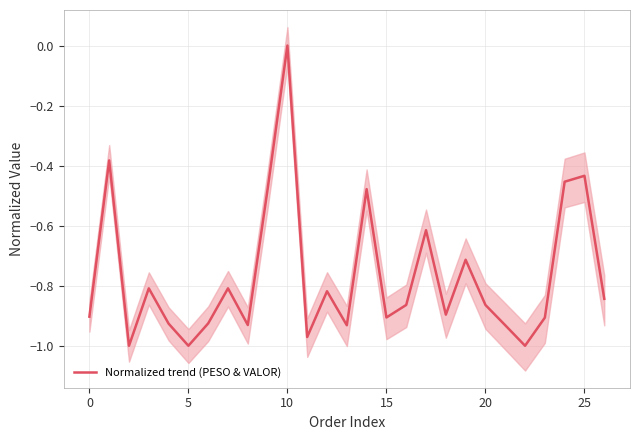

Count the values in the range 0 to 1.

1